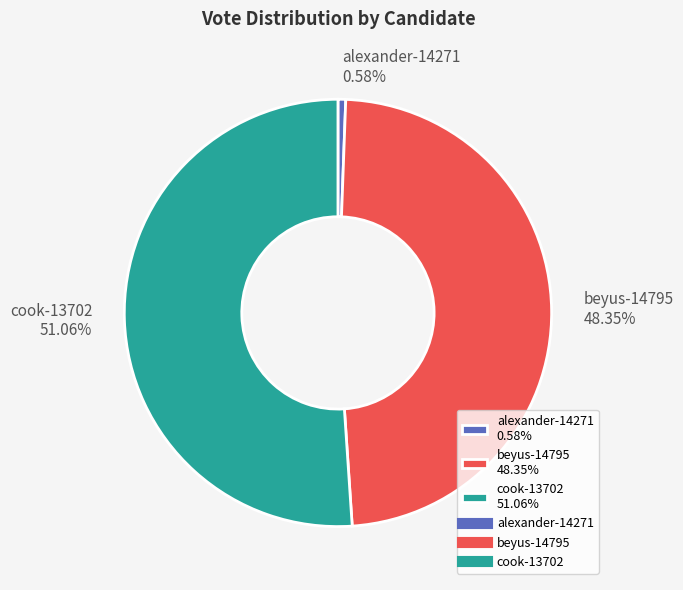

To the nearest percent, what is the difference between the largest and smallest slice percentages?

50%